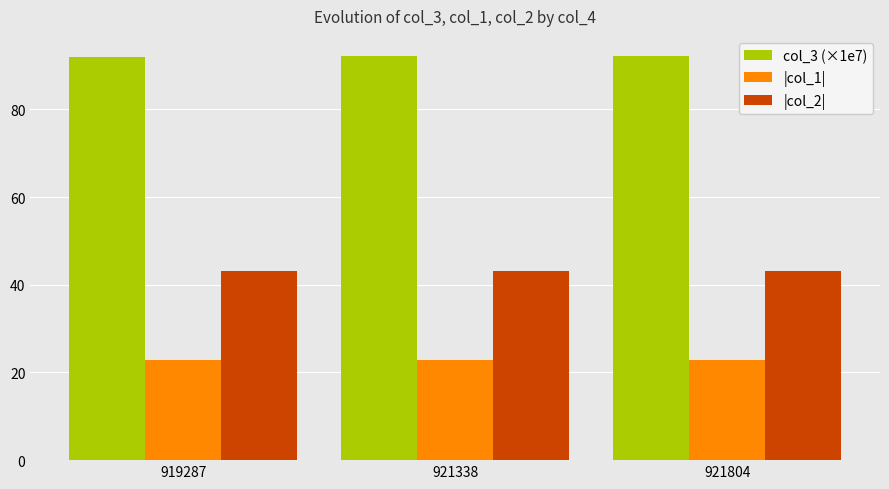

What is the difference between the highest and lowest values at 921338?

69.2